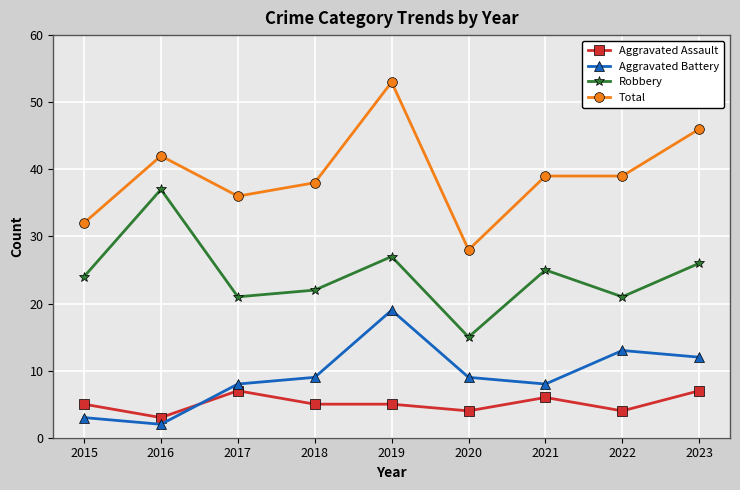

True or false: Aggravated Assault and Total intersect in this chart.

False